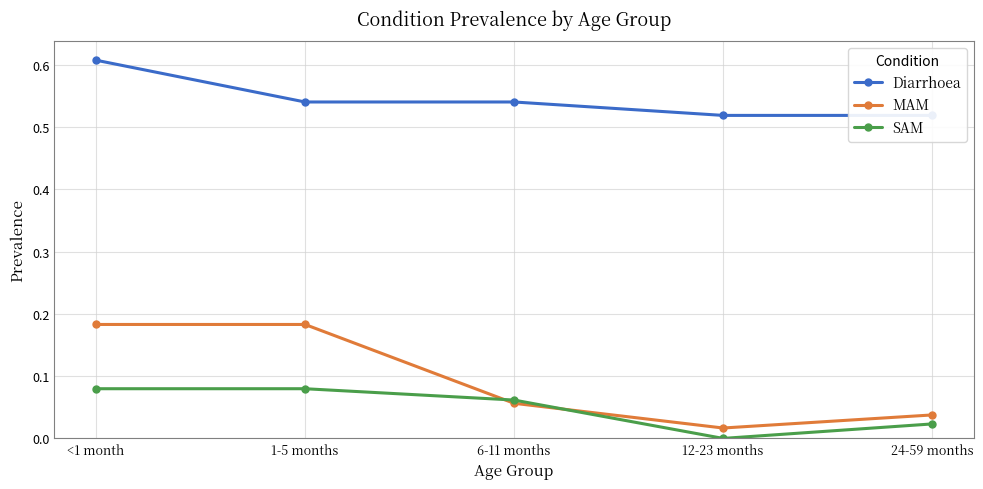

Read the MAM value at 6-11 months.

0.1